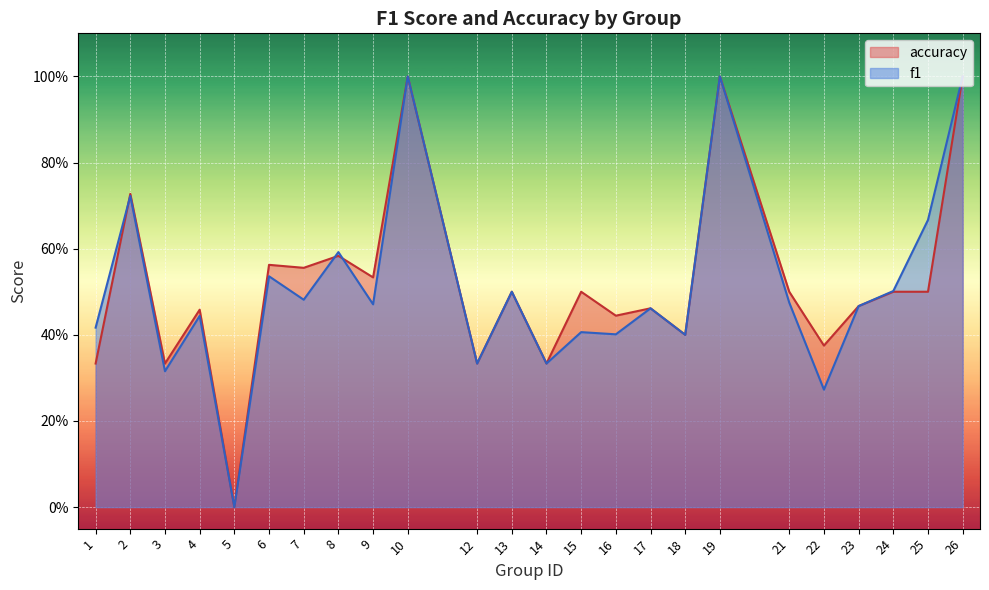

Is the value of accuracy at 19 greater than the value of f1 at 12?

Yes